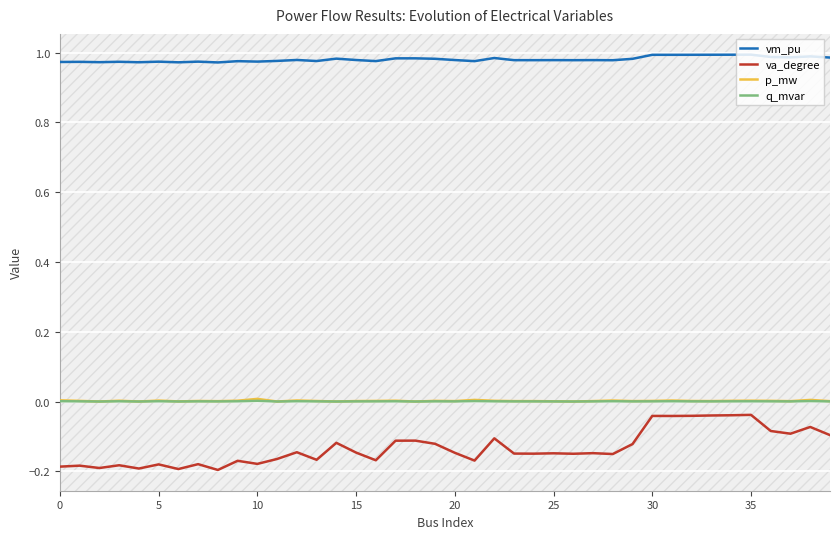

In q_mvar, how many points are higher than both neighbors (excluding endpoints)?

13